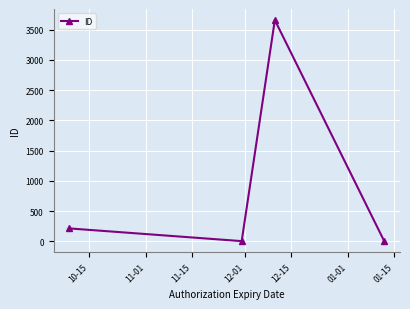

What is the maximum value shown in the chart?

3657